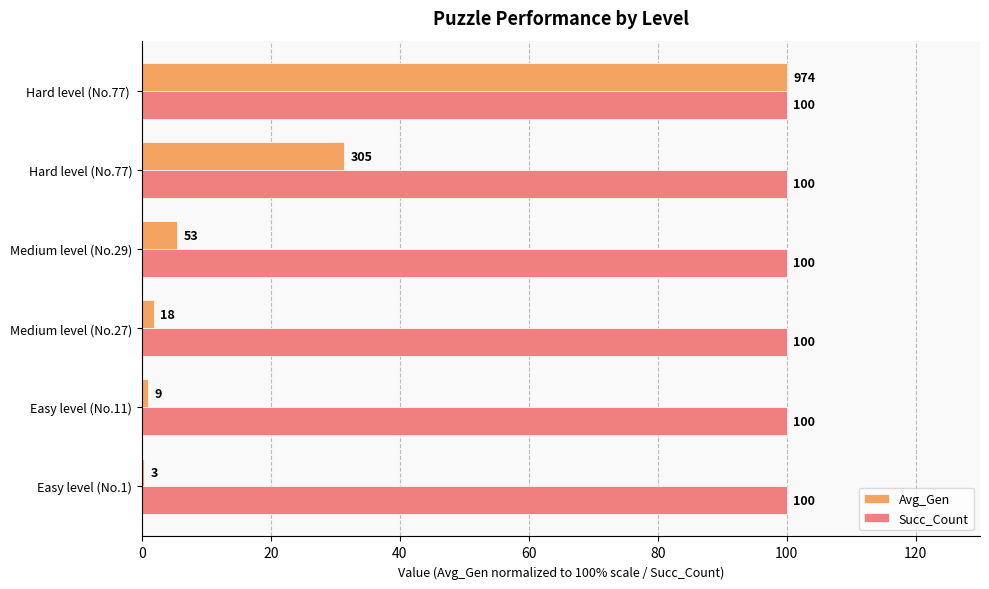

The Succ_Count series shows 100.0 at Easy level (No.11). True or false?

True